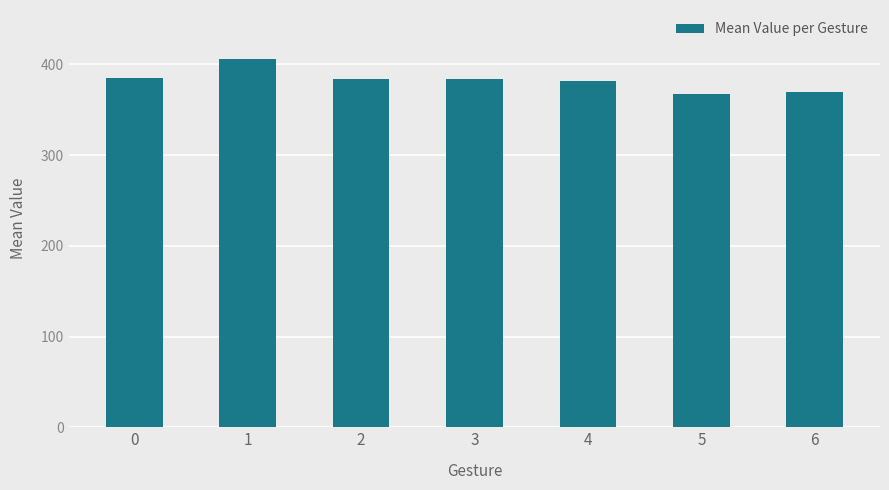

What is the change in value from 5 to 6?

+2.2